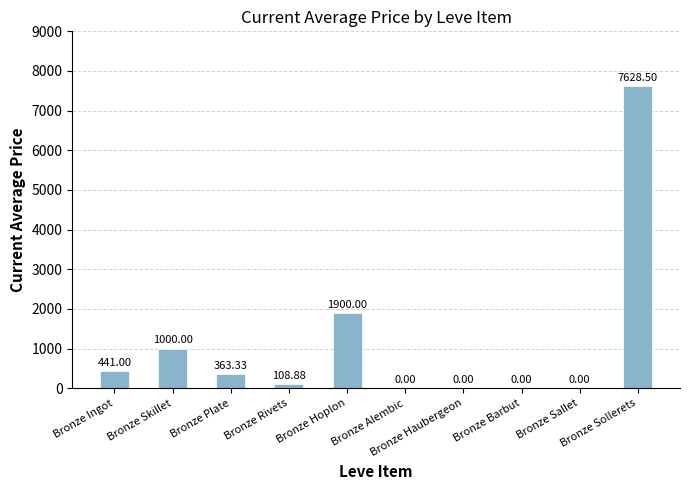

What is the sum of all values?

11441.7